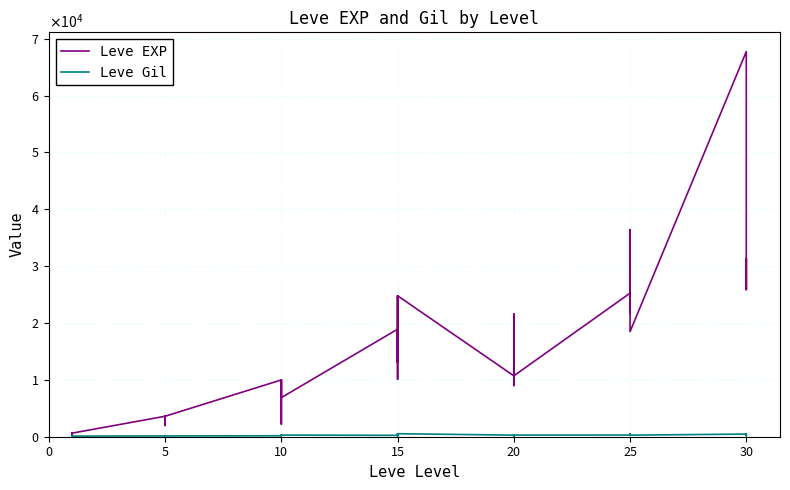

Which series changed the most between 5 and 20?

Leve EXP